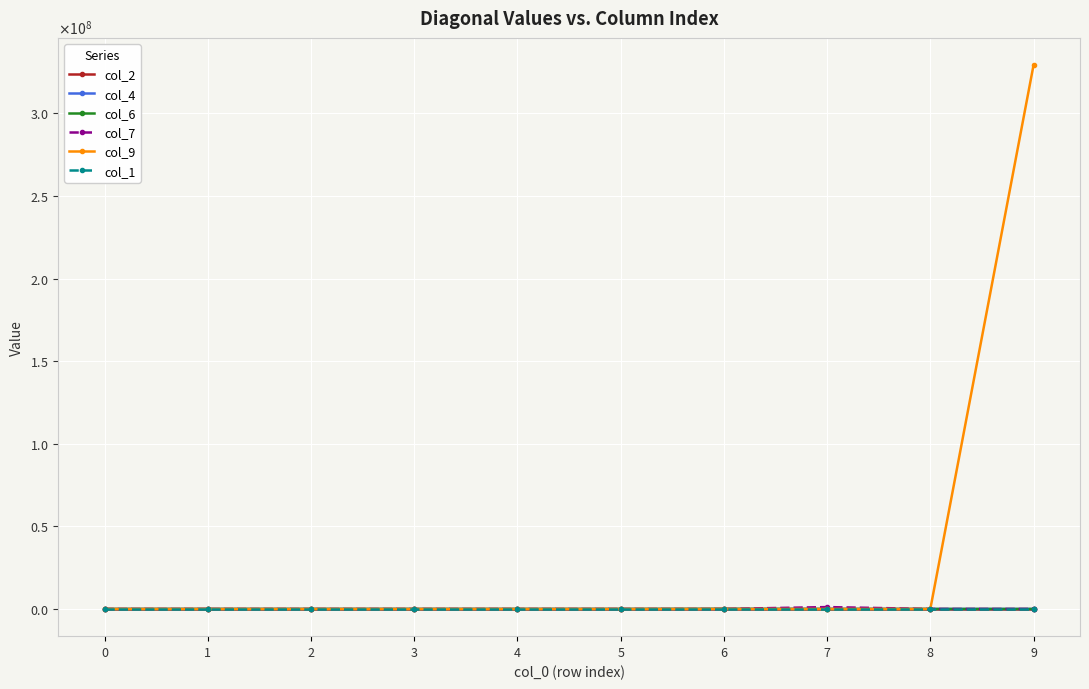

What is the sum of all col_6 values?

81674.7